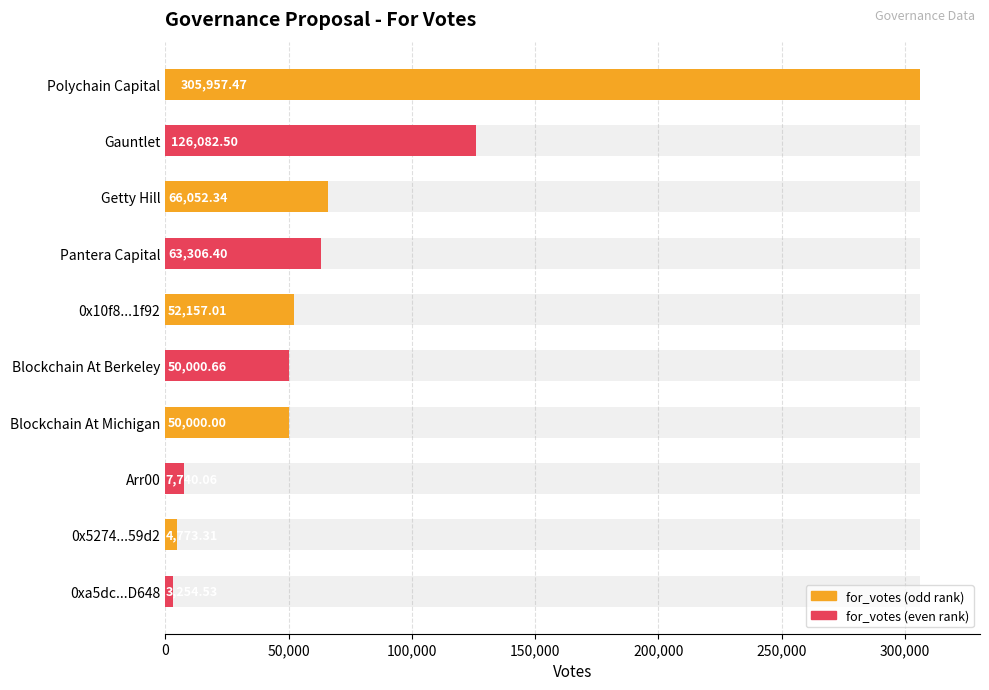

What is the smallest value displayed?

3254.5